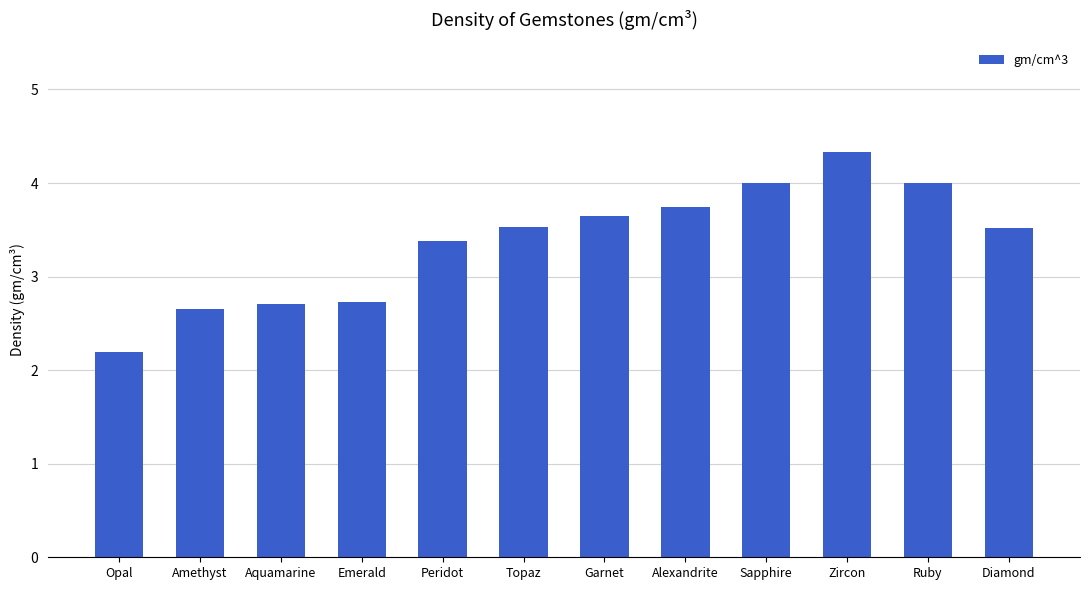

What is the minimum value shown in the chart?

2.2